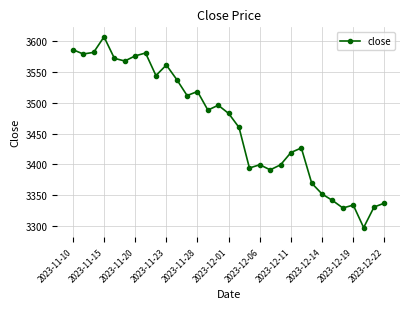

What is the difference between the maximum and second lowest values?

277.9